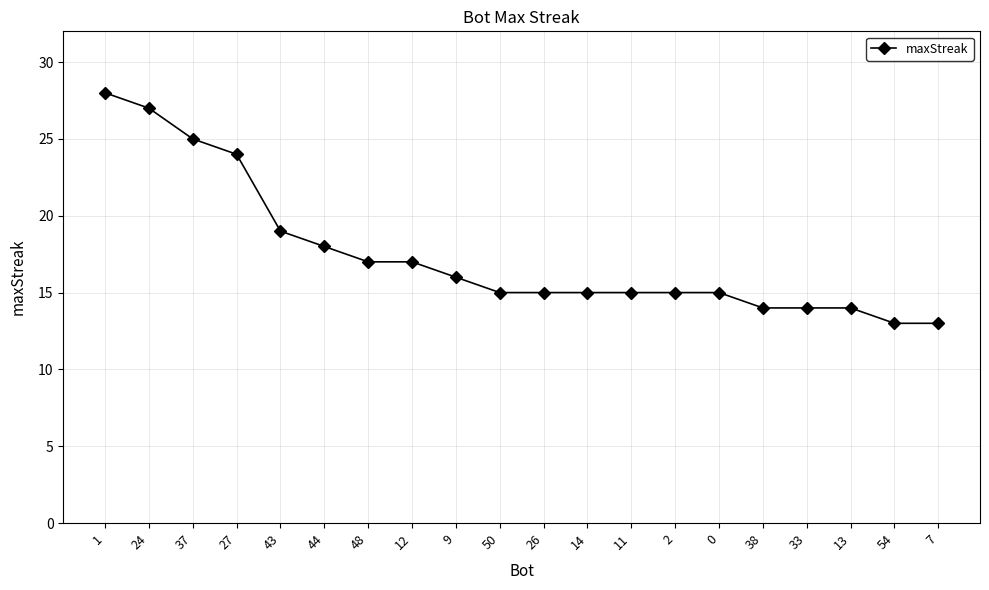

Reading right to left, list all the values displayed in this chart.

7=13	54=13	13=14	33=14	38=14	0=15	2=15	11=15	14=15	26=15	50=15	9=16	12=17	48=17	44=18	43=19	27=24	37=25	24=27	1=28